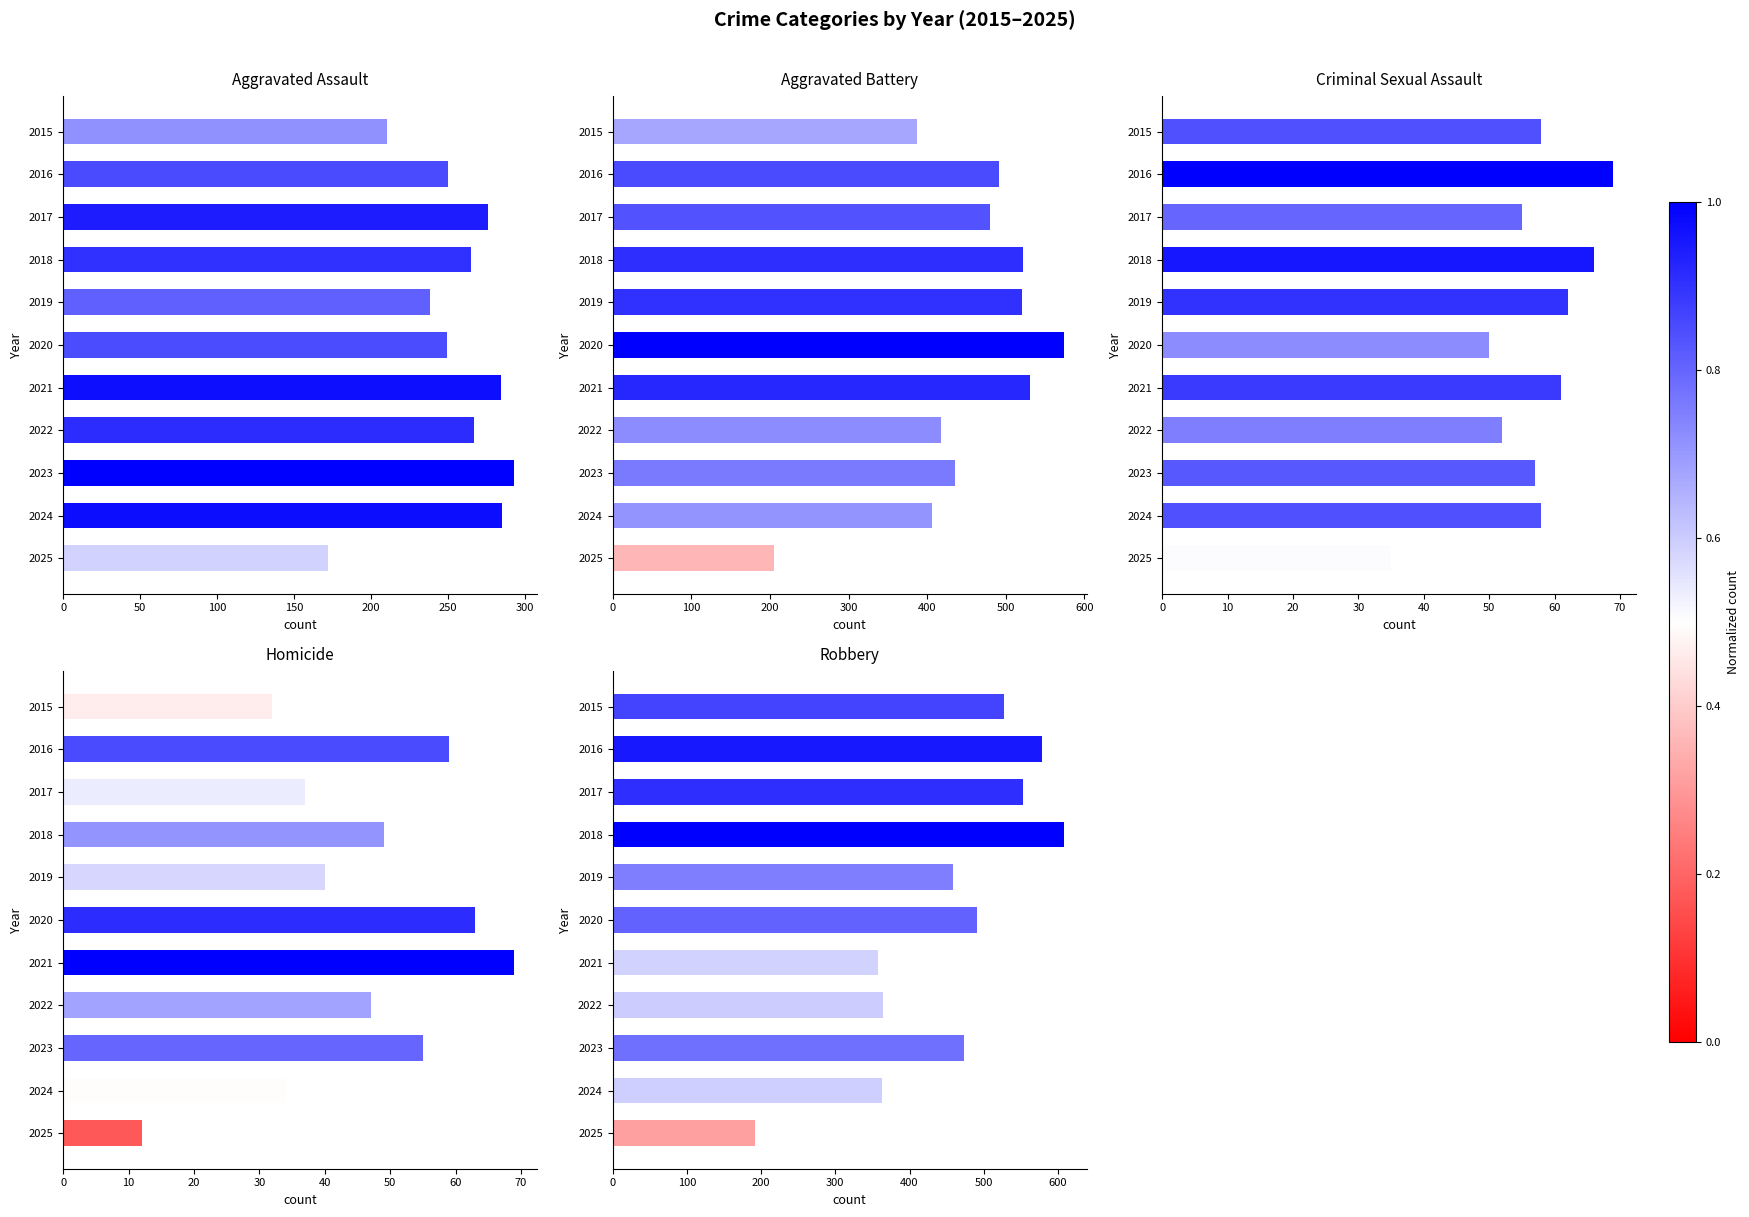

Between 2021 and 2025, which series saw the biggest shift?

Aggravated Battery